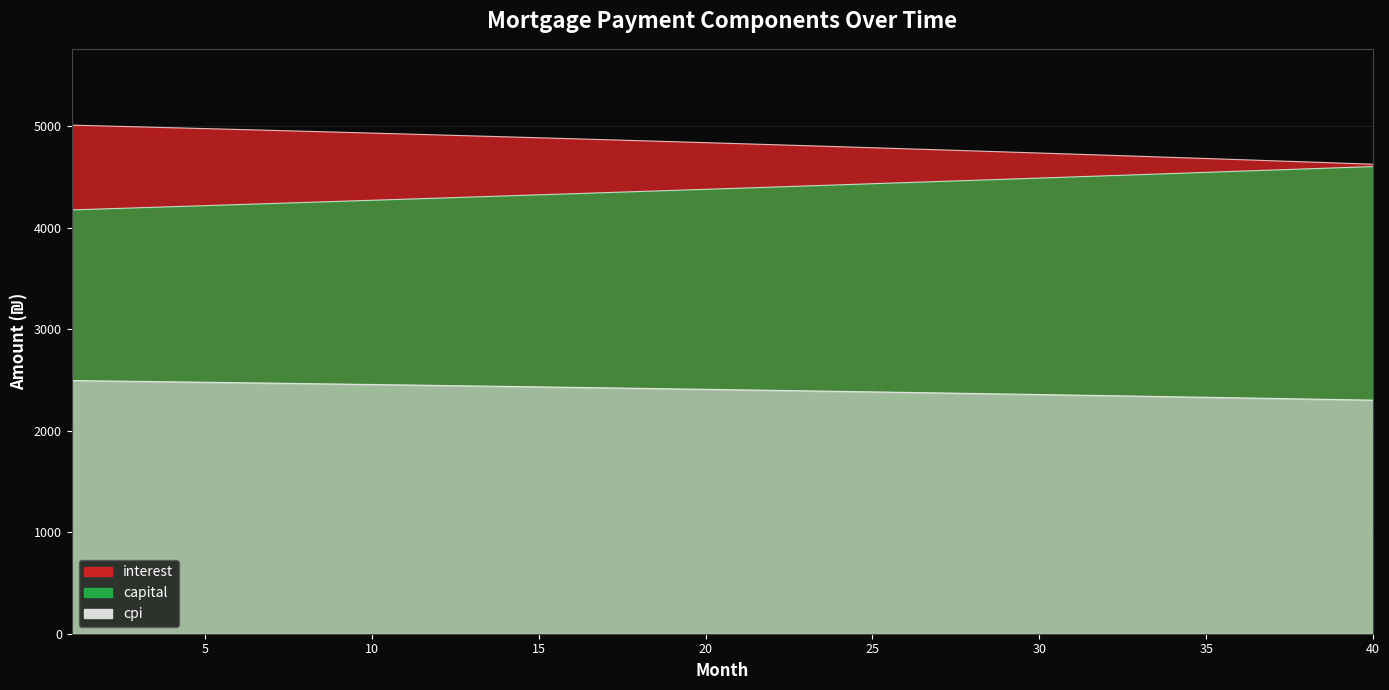

What is the difference between the maximum and second lowest values in the cpi series?

187.9